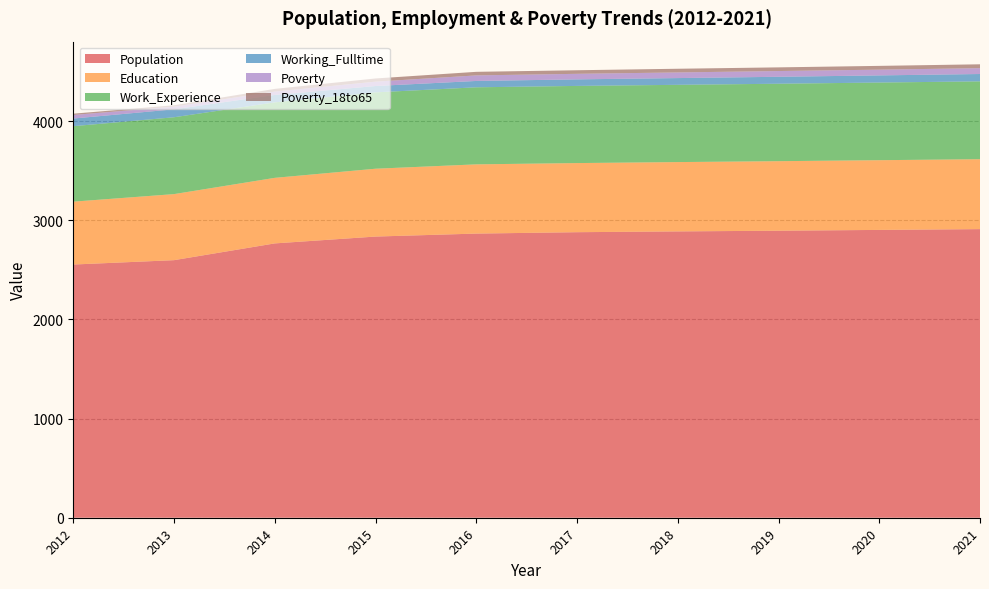

Reading left to right, transcribe all the data shown in this chart.

Population: 2553	2597	2766	2835	2865	2879	2887	2894	2902	2910
Education: 634	666	661	684	698	697	699	701	703	705
Work_Experience: 761	775	761	770	777	778	779	781	783	785
Working_Fulltime: 77	80	75	64	64	66	68	70	72	74
Poverty: 36	27	34	44	56	56	57	58	58	59
Poverty_18to65: 13	14	27	32	36	36	37	37	38	39